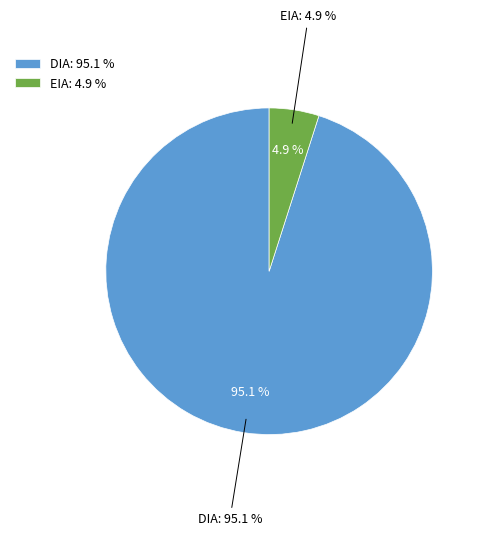

True or false: EIA accounts for 58% of the total.

False